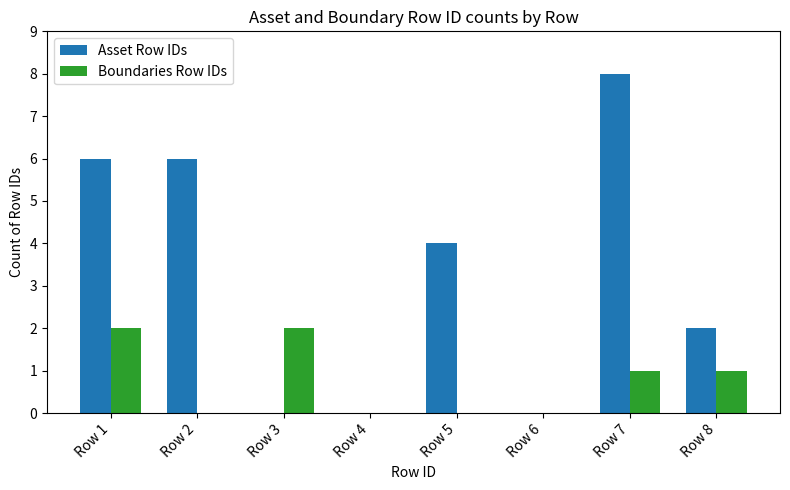

The value of Boundaries Row IDs at Row 5 is 1. True or false?

False